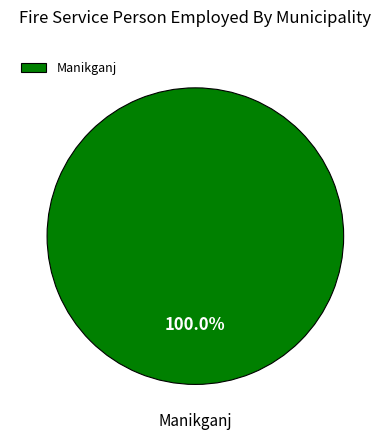

Rank the categories by value from lowest to highest.

Manikganj